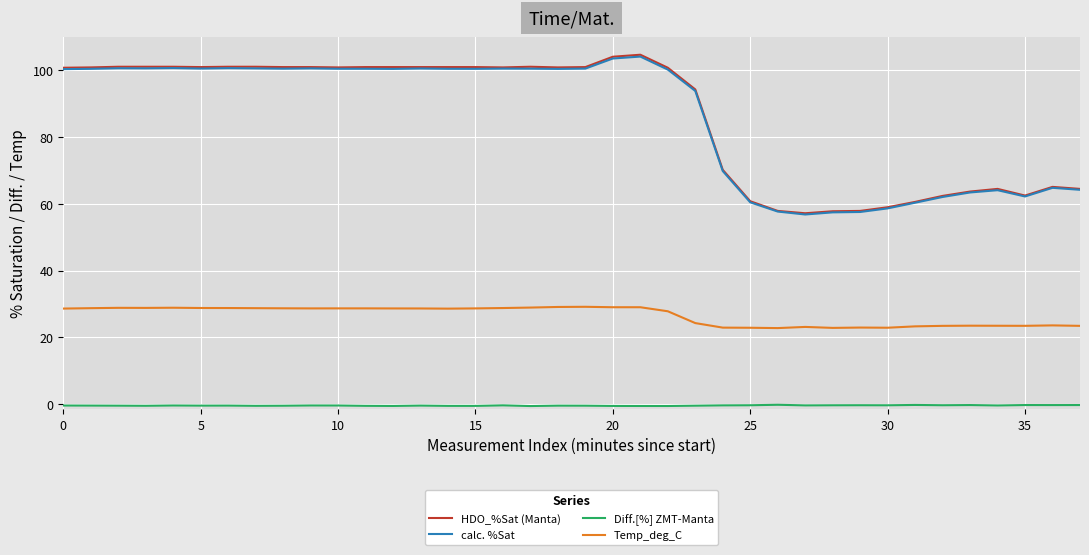

True or false: Temp_deg_C and Diff.[%] ZMT-Manta cross at least once.

False